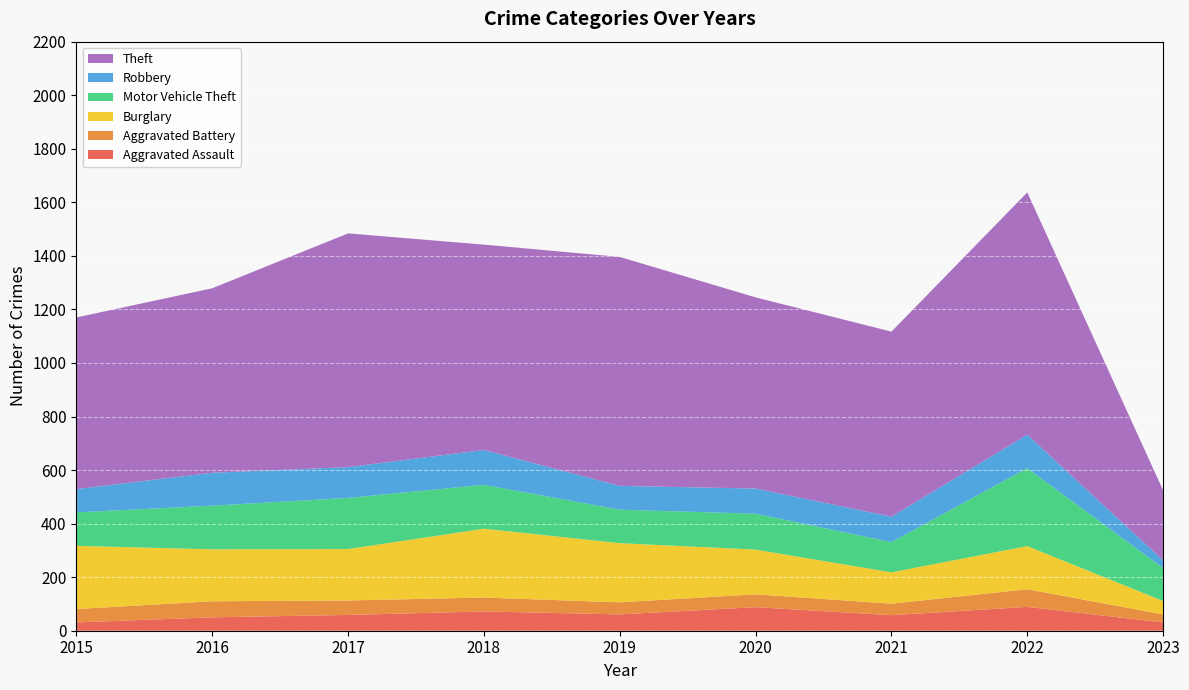

Reading right to left, transcribe all the data shown in this chart.

Aggravated Assault: 2023=31	2022=89	2021=58	2020=88	2019=61	2018=72	2017=59	2016=50	2015=31
Aggravated Battery: 2023=30	2022=66	2021=43	2020=48	2019=45	2018=52	2017=54	2016=60	2015=50
Burglary: 2023=50	2022=161	2021=117	2020=167	2019=221	2018=257	2017=192	2016=194	2015=236
Motor Vehicle Theft: 2023=123	2022=291	2021=113	2020=134	2019=125	2018=164	2017=191	2016=163	2015=125
Robbery: 2023=29	2022=125	2021=95	2020=94	2019=89	2018=130	2017=115	2016=123	2015=87
Theft: 2023=261	2022=905	2021=691	2020=714	2019=855	2018=767	2017=873	2016=689	2015=641